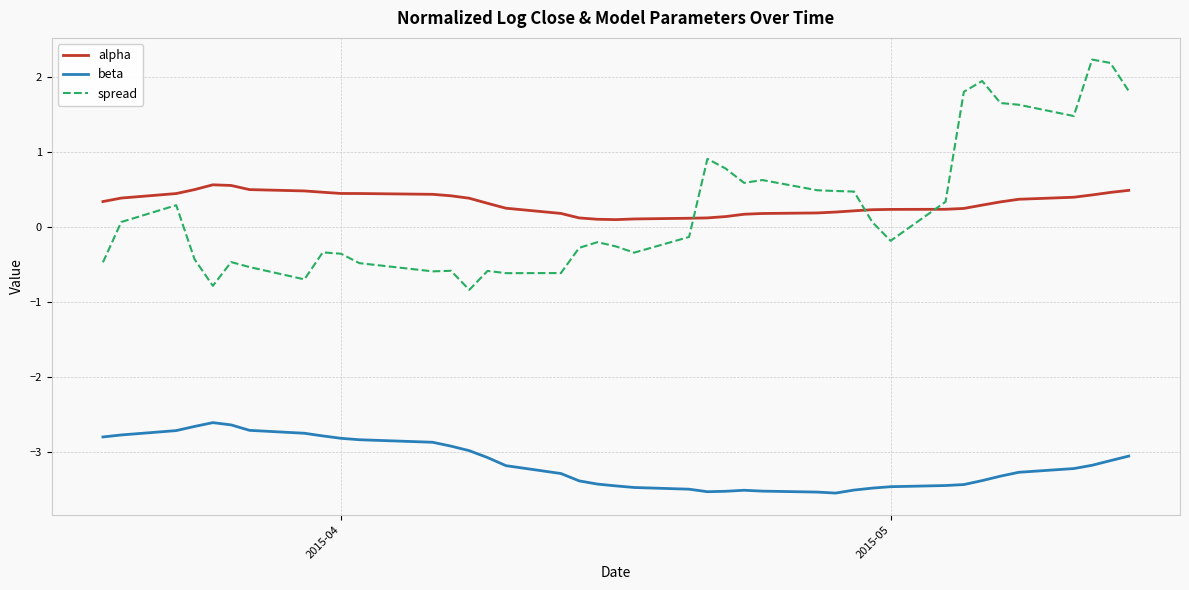

At how many categories does at least one series exceed 2?

2